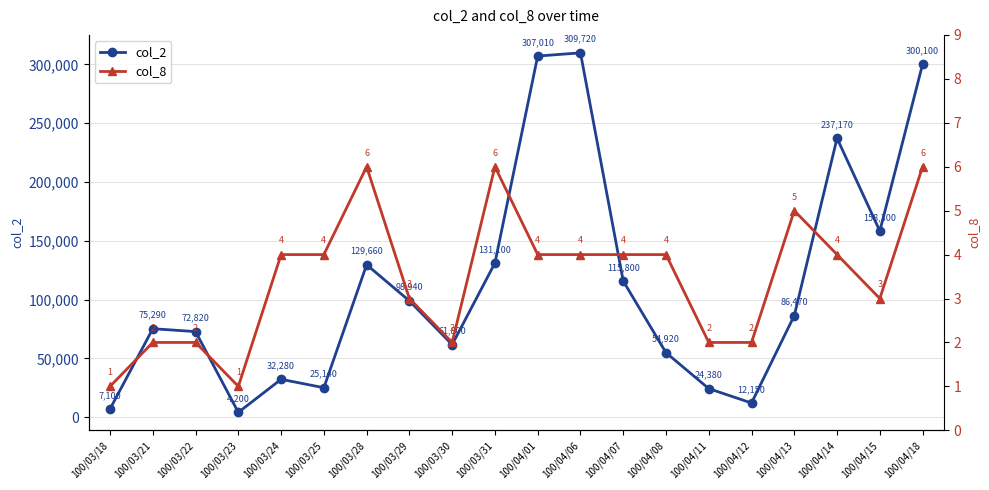

How many values in the col_2 series exceed 86470?

9